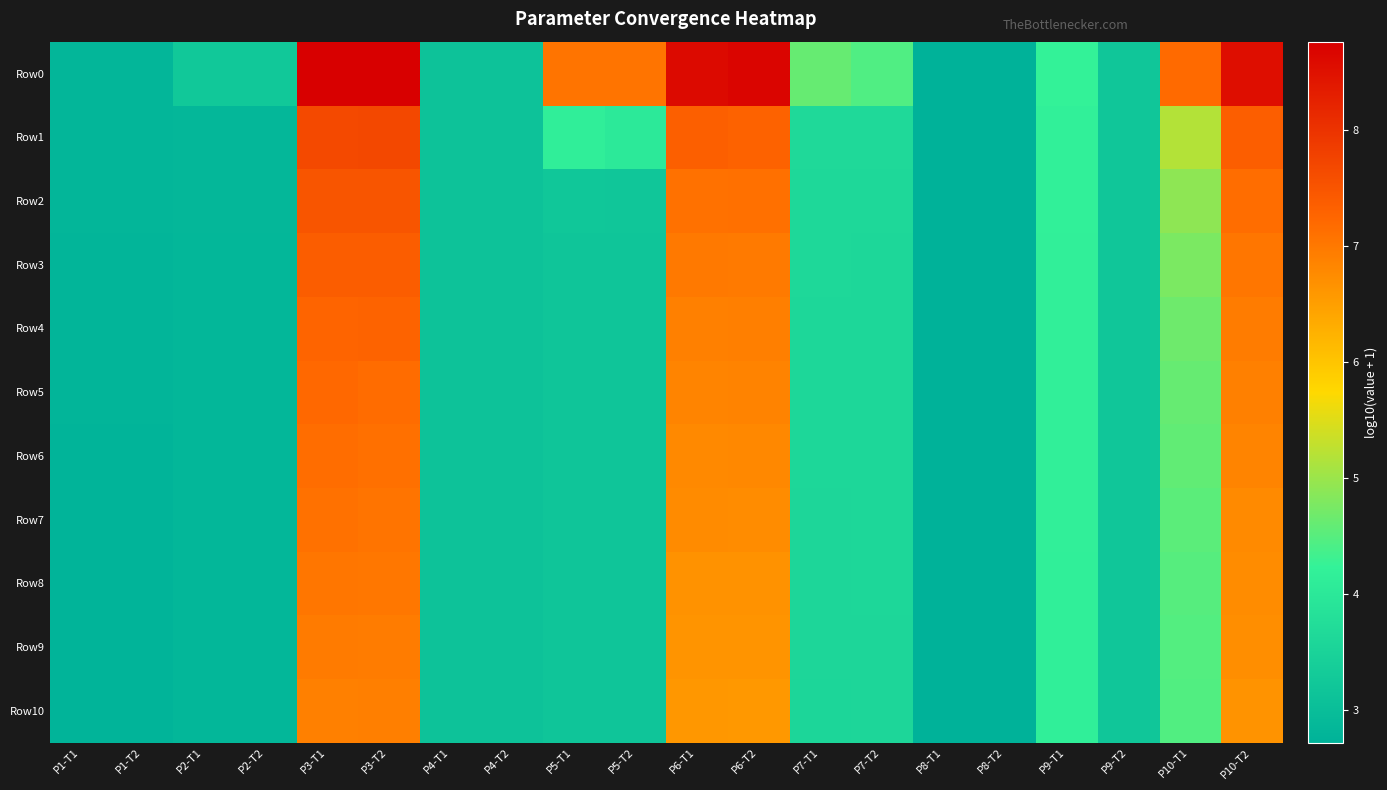

How many series are shown in this chart?

11